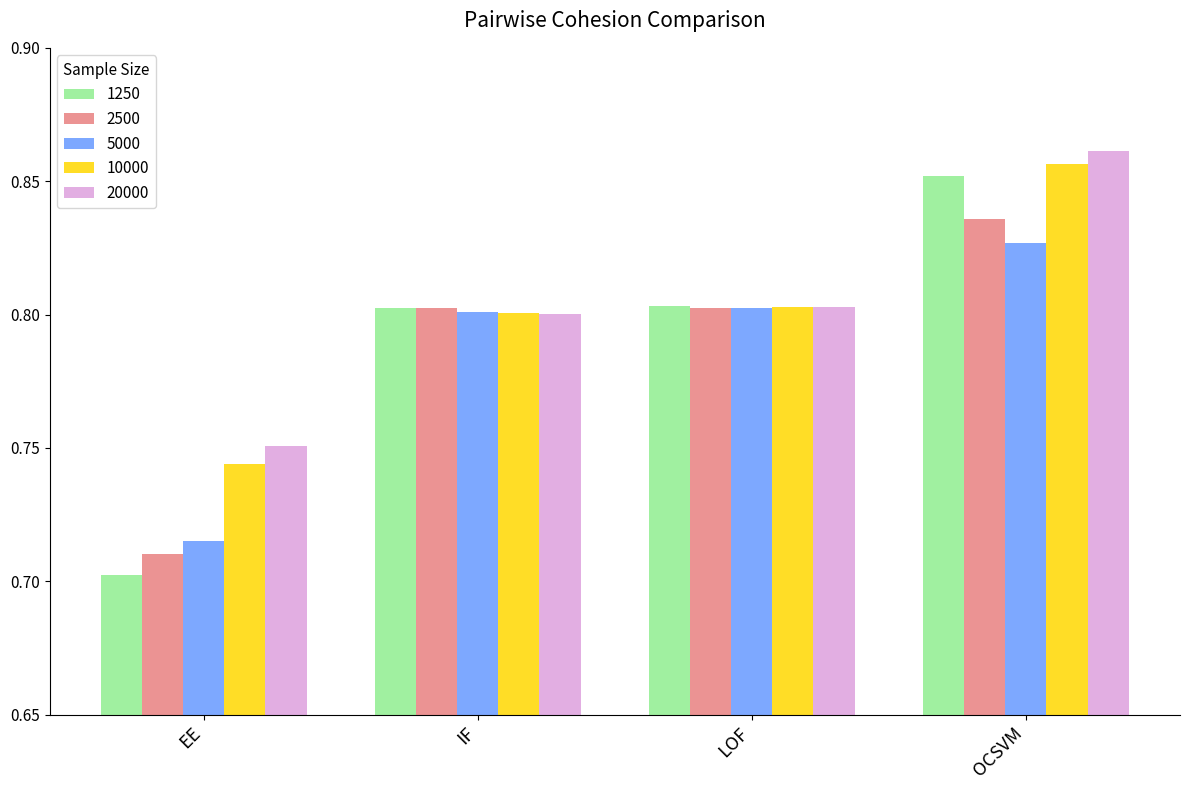

Is the value of 10000 at OCSVM greater than the value of 1250 at OCSVM?

Yes